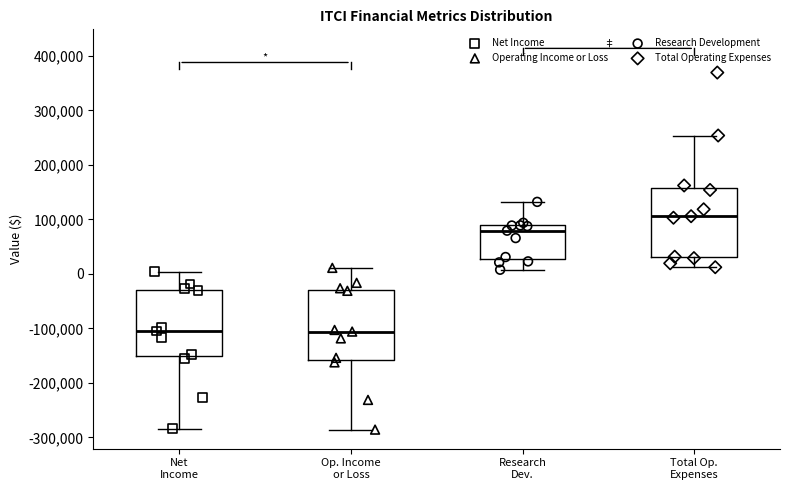

Reading left to right, transcribe this box plot: for each box, give where its median line is, the range the box spans, and where its two whiskers end, as read against the y-axis. The values are not printed on the chart, so give them approximately, as read against the axis.

Net Income: median -100000, box -150000 to -30000, whiskers -280000 to 0
Op. Income or Loss: median -110000, box -160000 to -30000, whiskers -290000 to 10000
Research Dev.: median 80000, box 30000 to 90000, whiskers 10000 to 130000
Total Op. Expenses: median 110000, box 30000 to 160000, whiskers 10000 to 250000